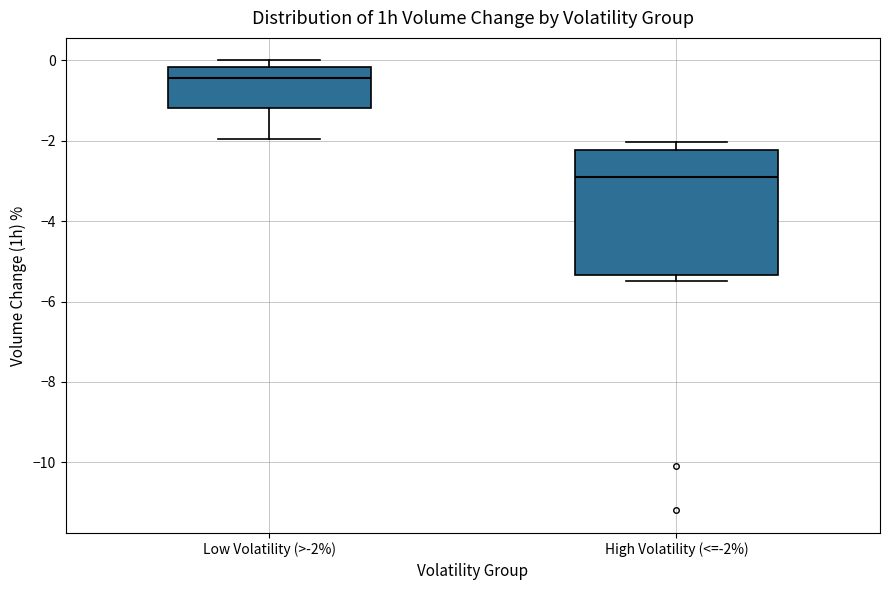

Which box is the tallest, from its lower edge to its upper edge?

High Volatility (<=-2%)